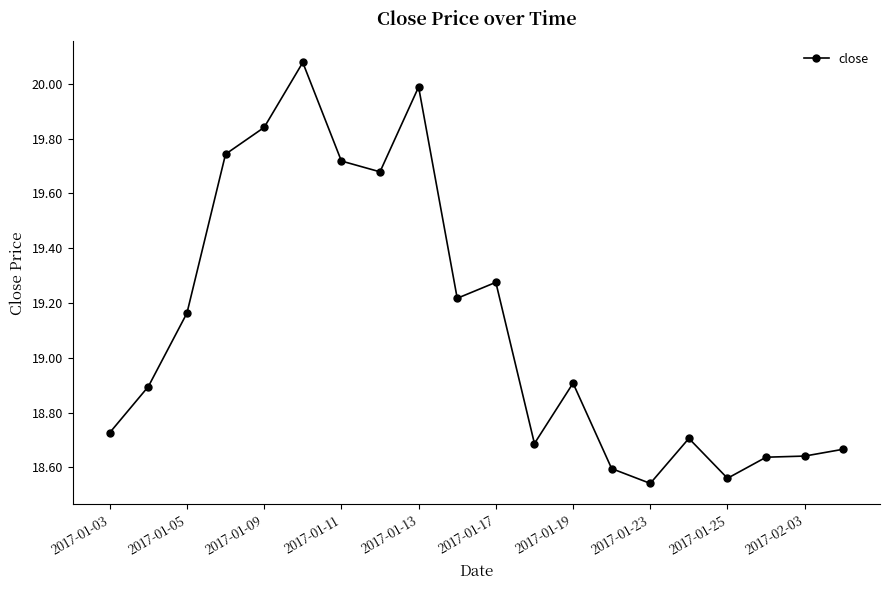

What is the difference between the maximum and minimum values?

1.5